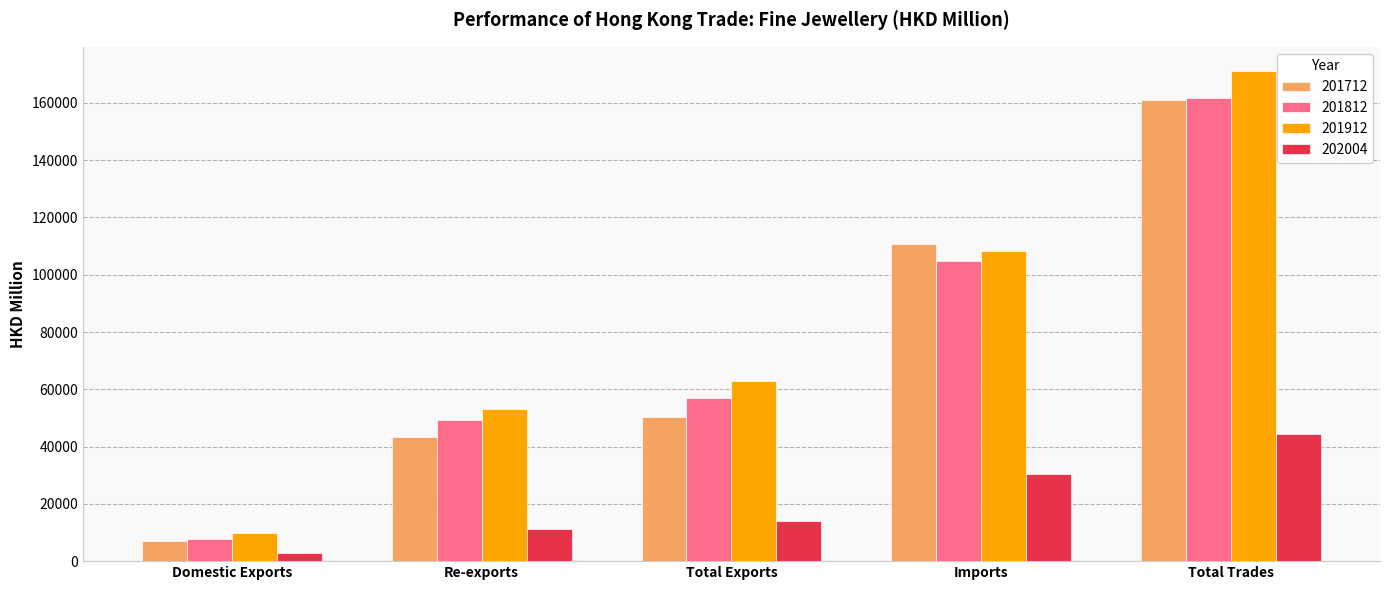

What position from the right is Domestic Exports?

5